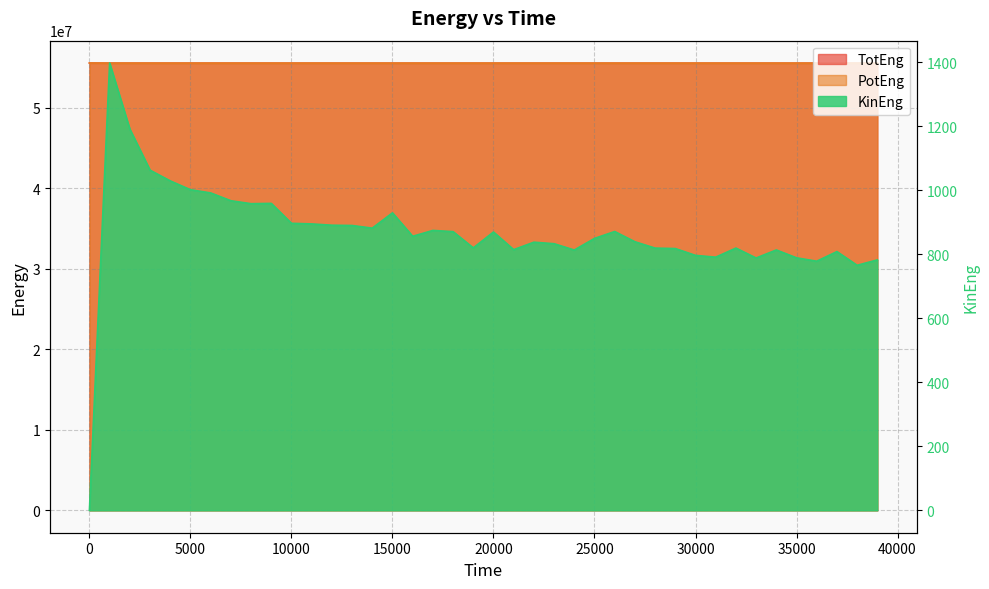

Is it true that TotEng equals 55569181.6 at 13000?

True